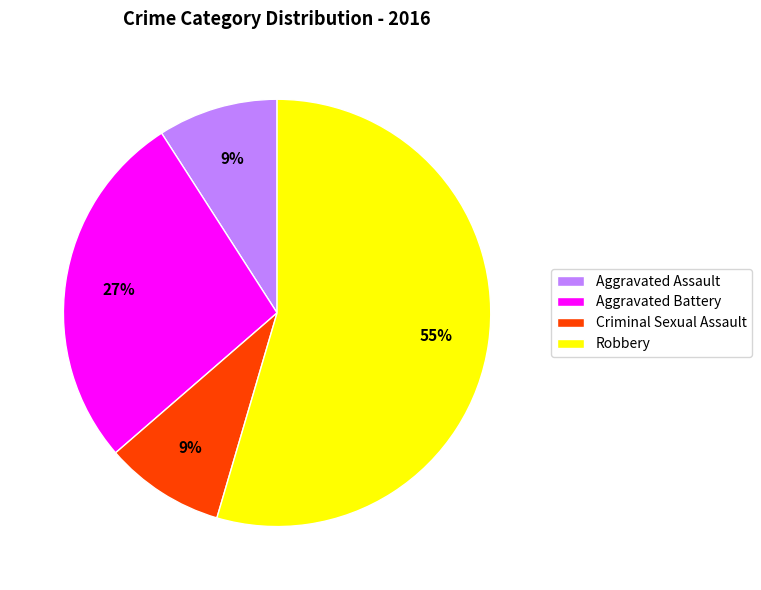

Do Aggravated Battery and Robbery together represent more than half of the pie?

Yes